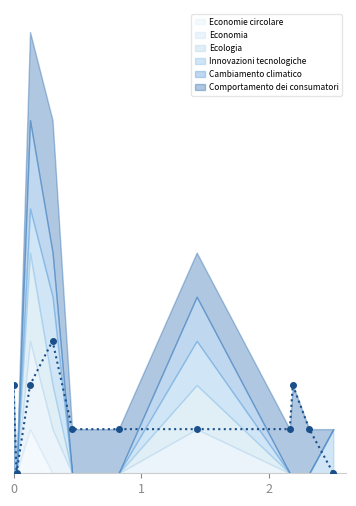

Which has a higher value, 209 or 147?

209